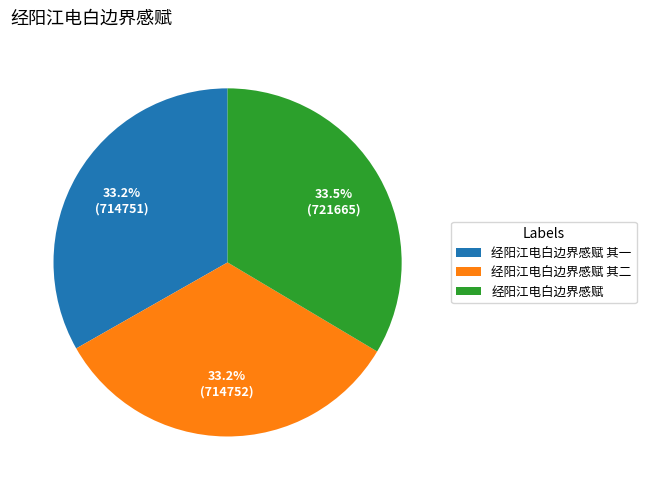

Does any single category account for the majority?

No